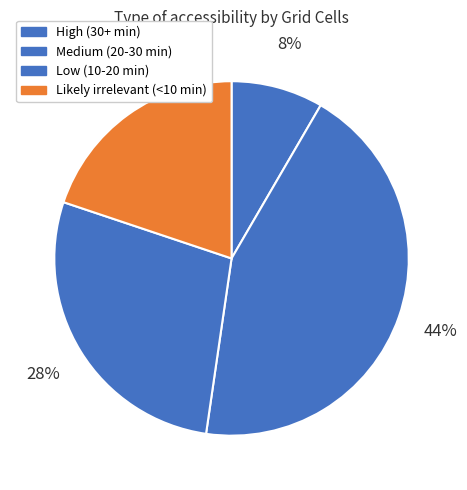

Does Likely irrelevant (<10 min) account for over 50% of the chart?

No